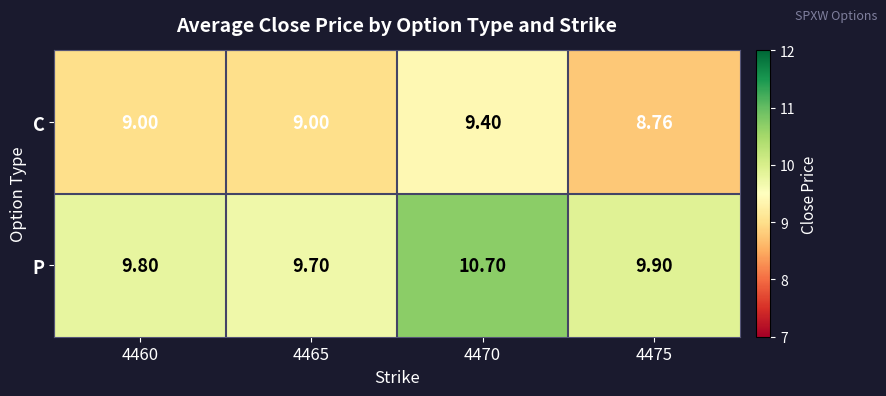

How many distinct data groups are displayed?

2